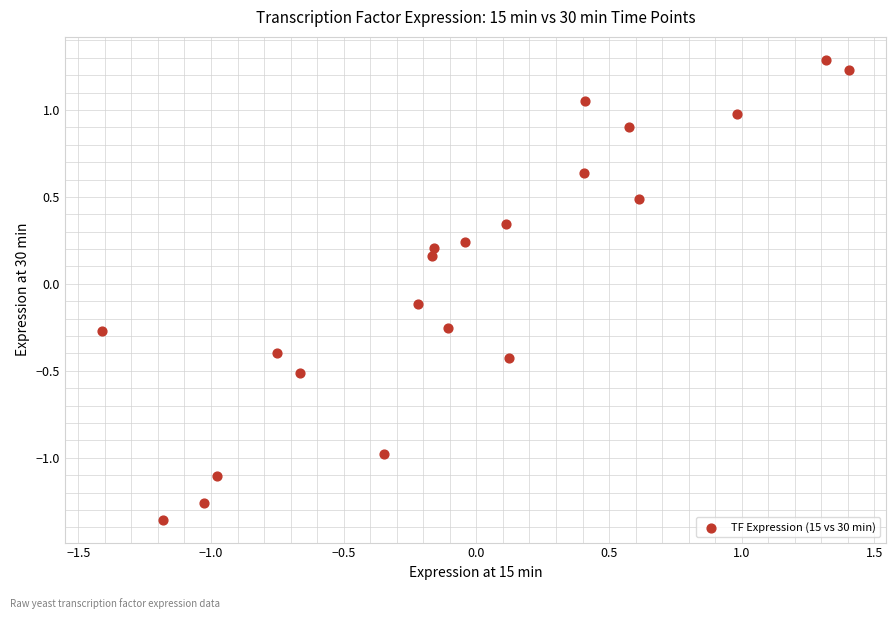

What is the range of Y values (max minus min)?

2.6